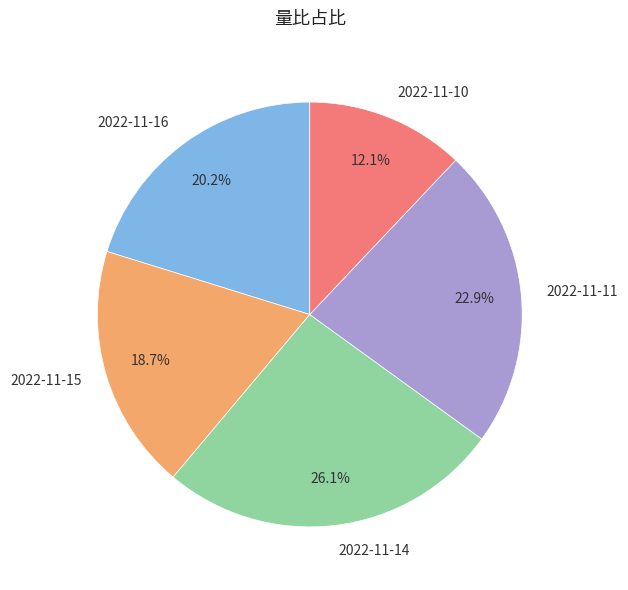

Which has a higher value, 2022-11-14 or 2022-11-16?

2022-11-14